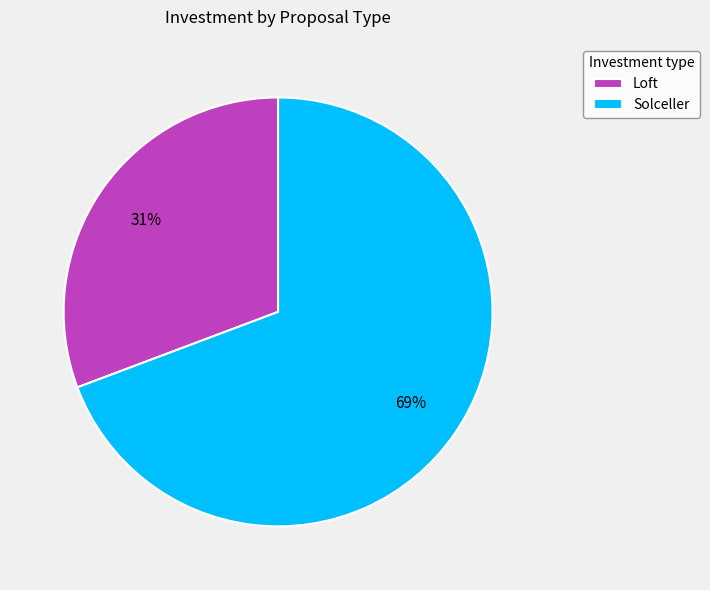

Between Solceller and Loft, which is larger?

Solceller